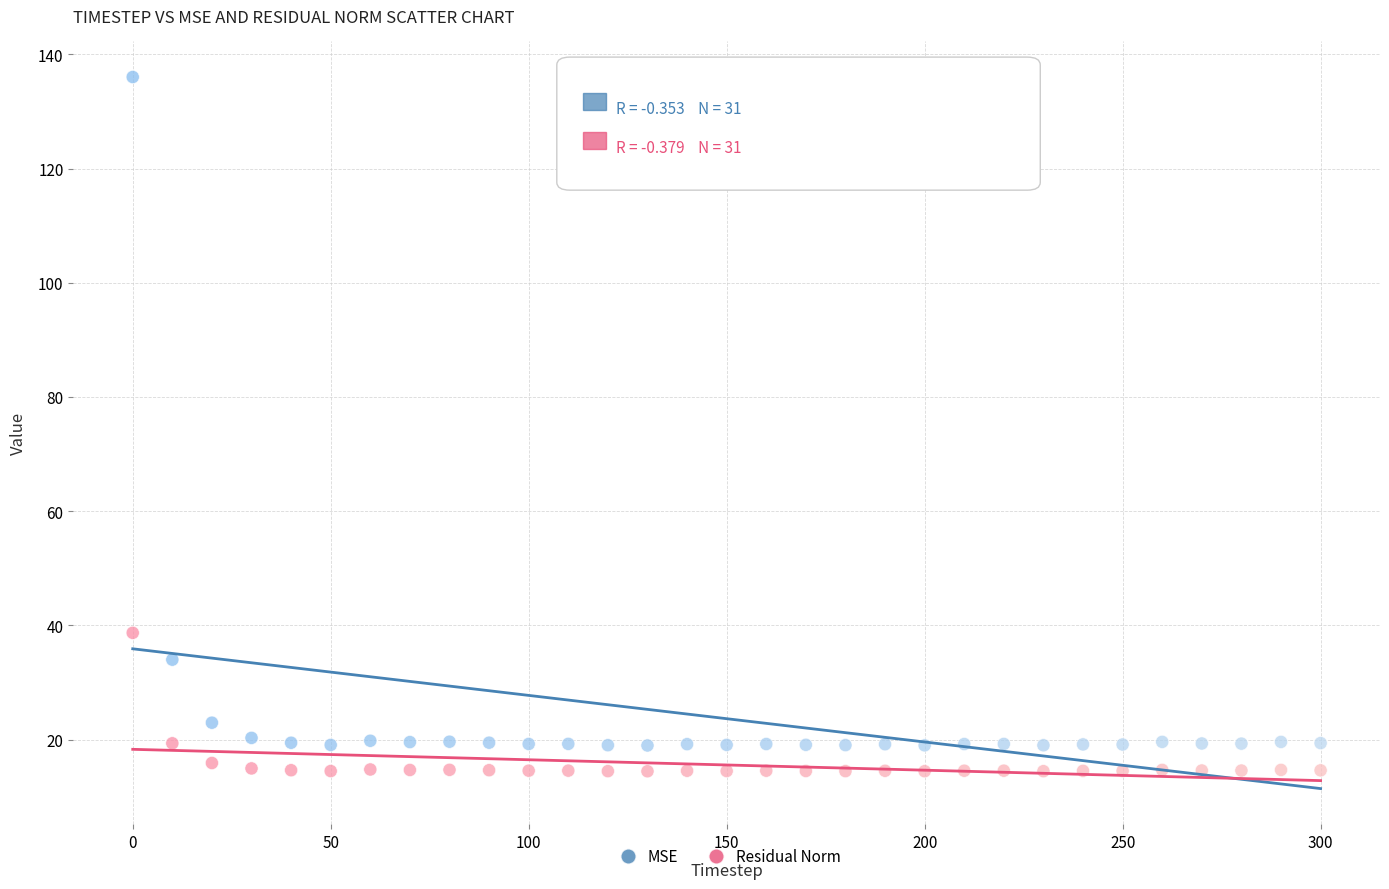

Across all series, what Y value is closest to 75?

38.7